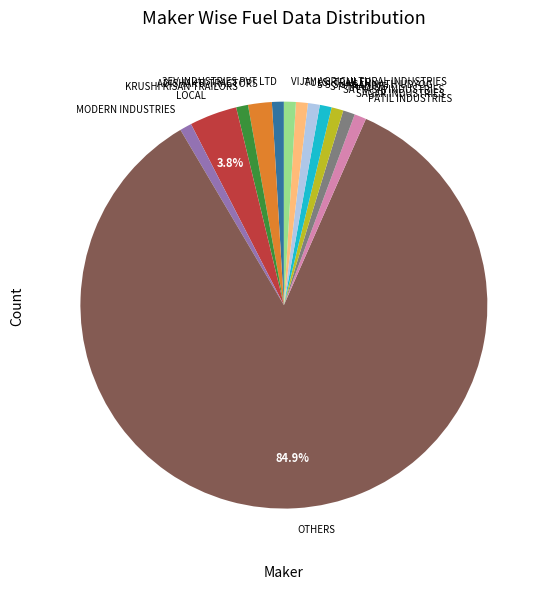

What percentage is the S P TRADING slice, to the nearest percent?

1%